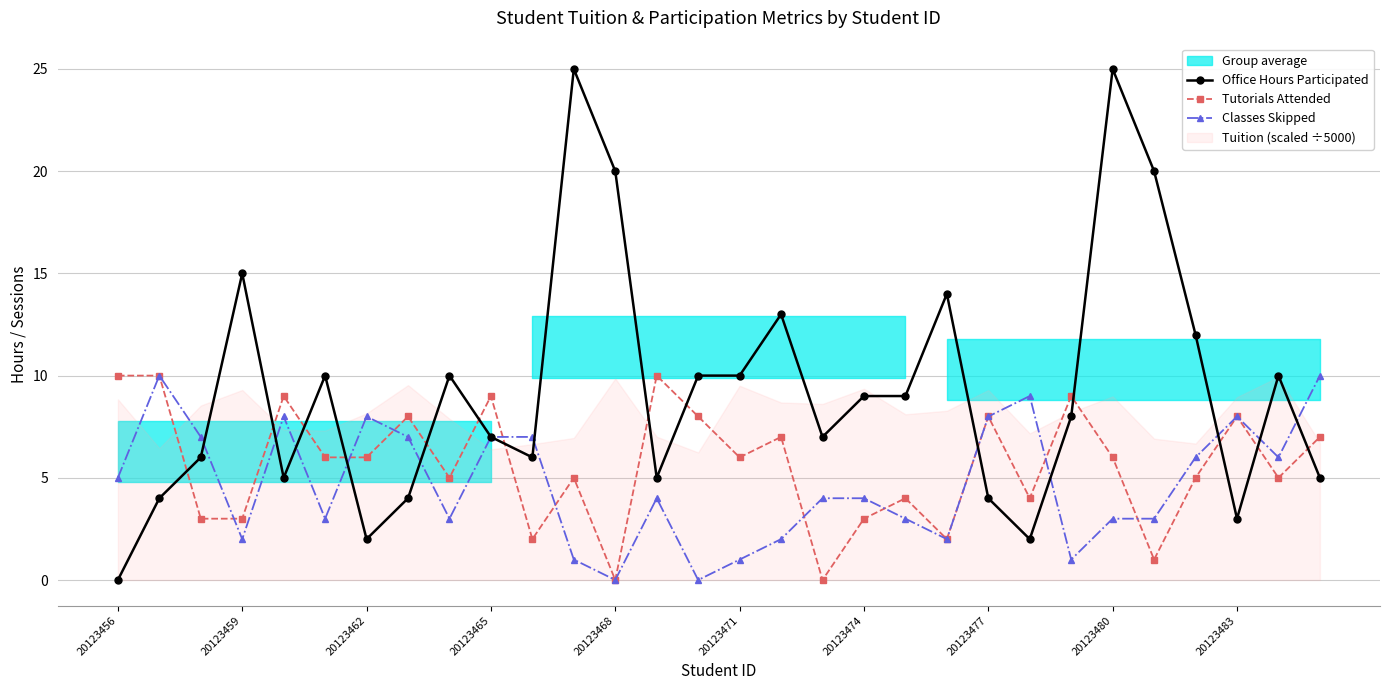

Is it true that Tutorials Attended equals 8 at 20123480?

False